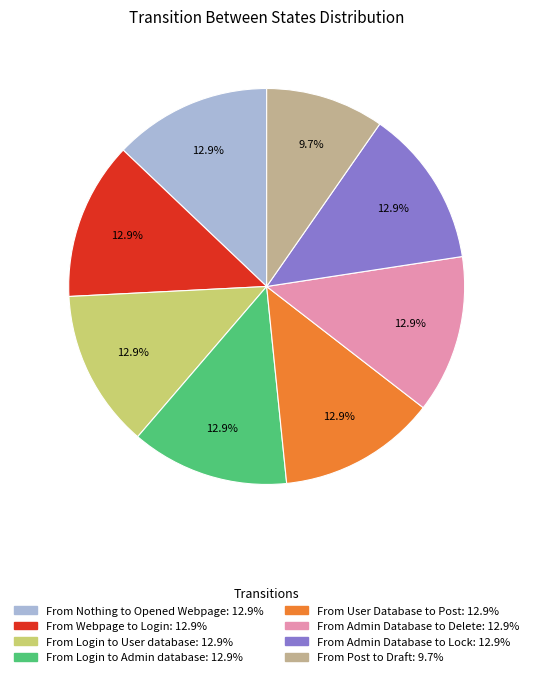

The From Login to Admin database slice represents 1% of the pie. True or false?

False